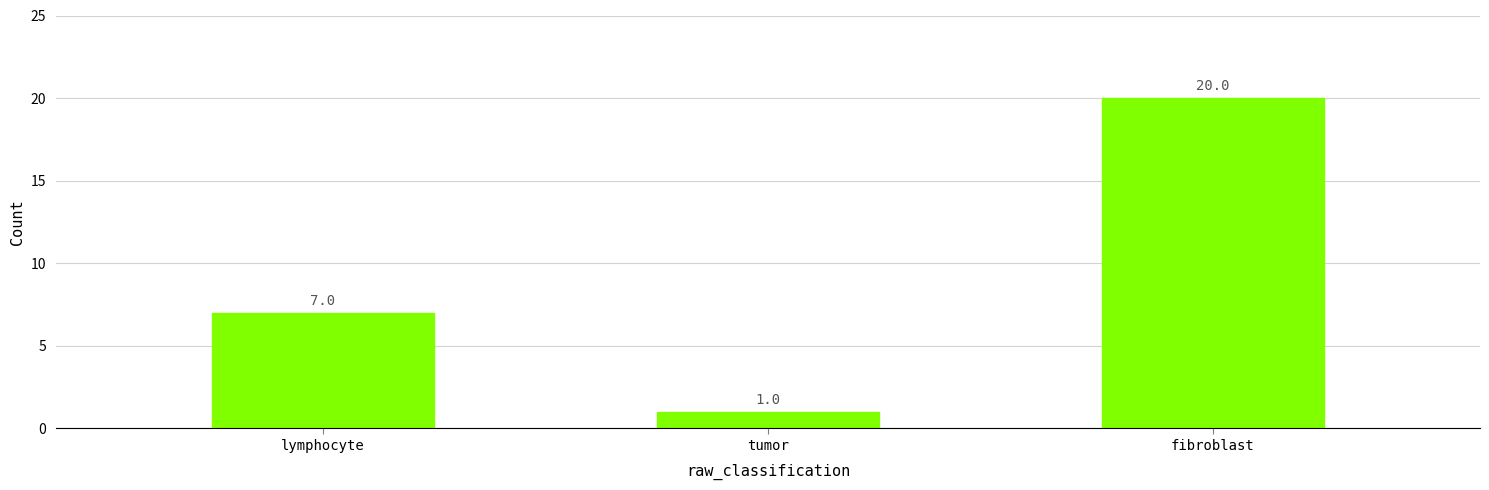

How many bars are there in total?

3